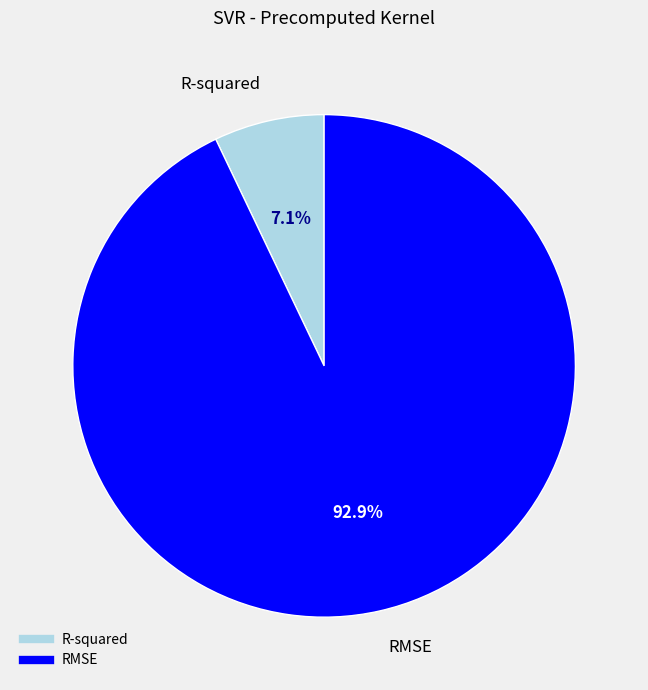

Which slice represents more than half of the pie?

RMSE